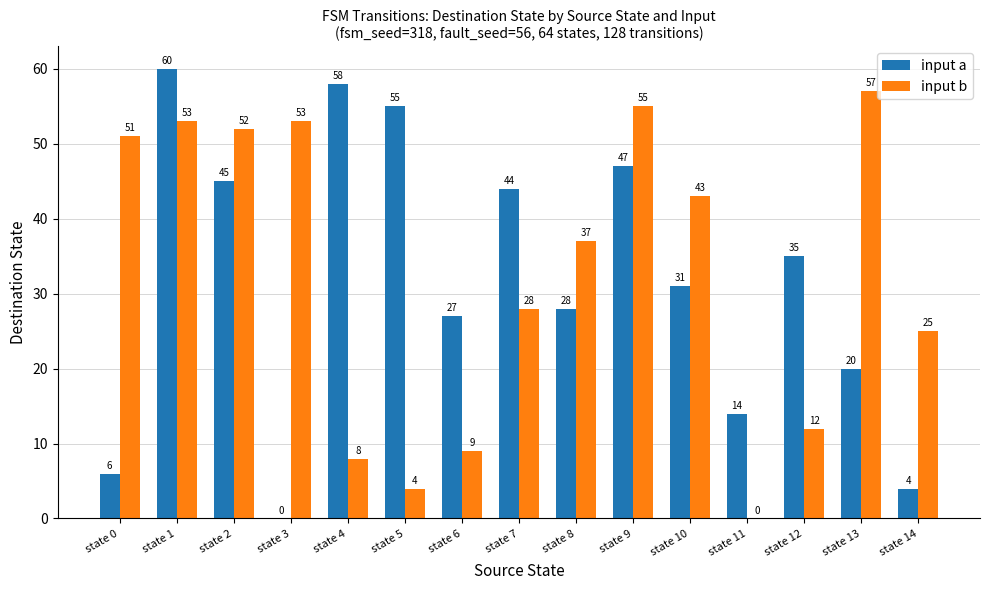

What is the sum of the input b values at state 7 and state 3?

81